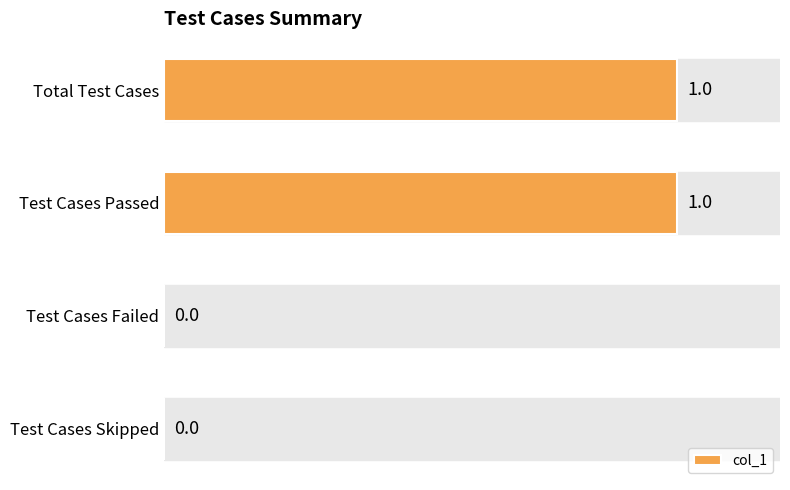

The chart shows a value of 1 at Test Cases Passed. True or false?

True